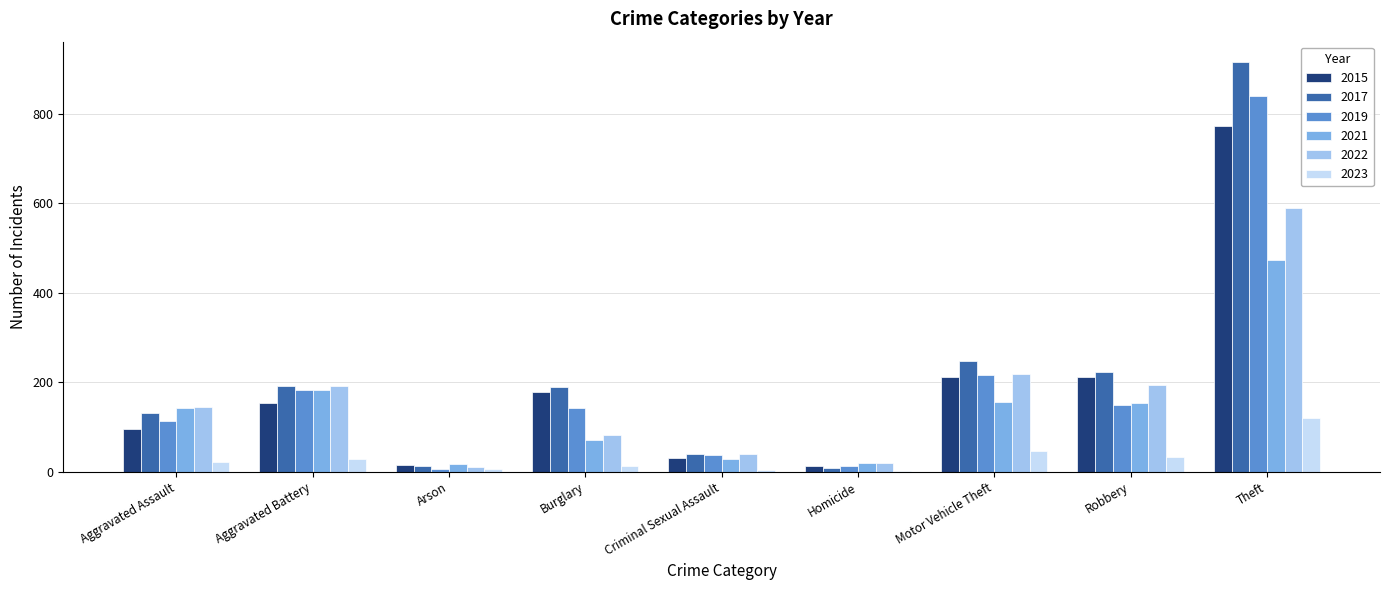

Is it true that 2022 equals 146 at Aggravated Assault?

True